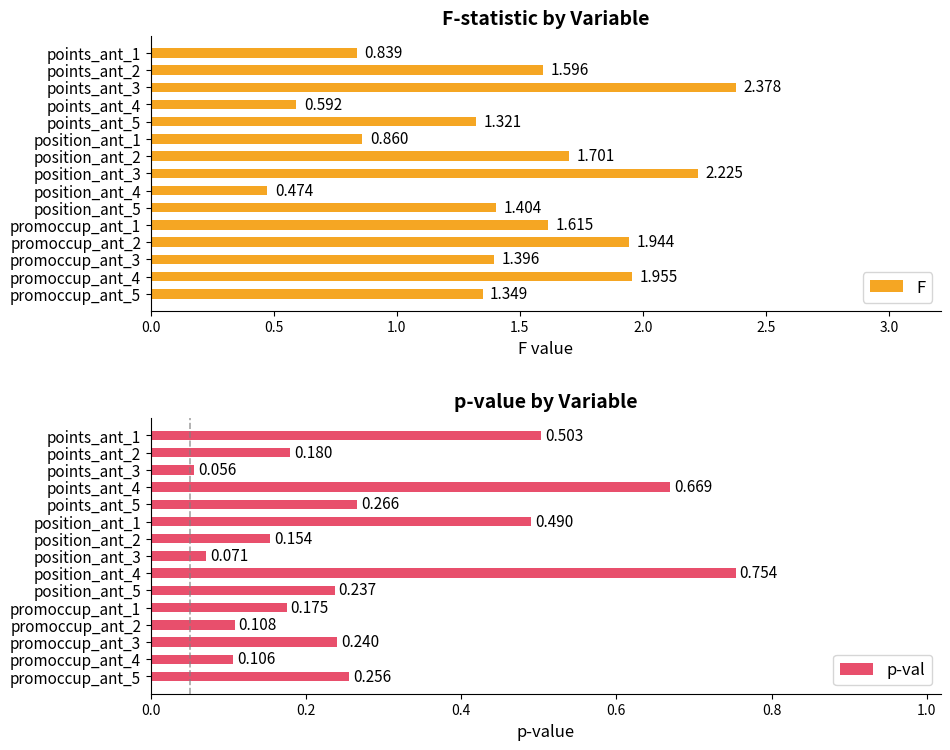

List the labels in order of p-val value, largest first.

position_ant_4, points_ant_4, points_ant_1, position_ant_1, points_ant_5, promoccup_ant_5, promoccup_ant_3, position_ant_5, points_ant_2, promoccup_ant_1, position_ant_2, promoccup_ant_2, promoccup_ant_4, position_ant_3, points_ant_3